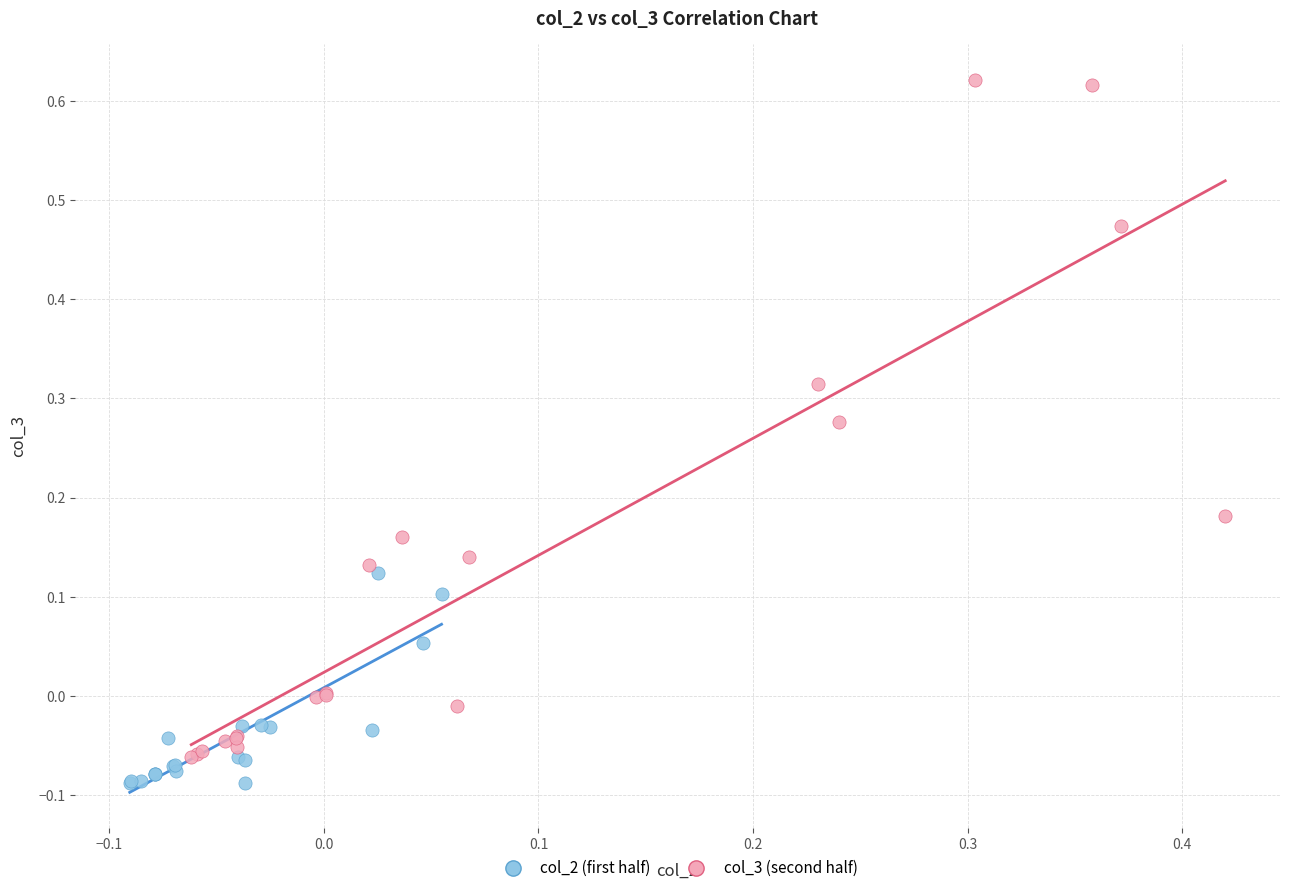

Which series has the widest spread of Y values?

col_3 (second half)